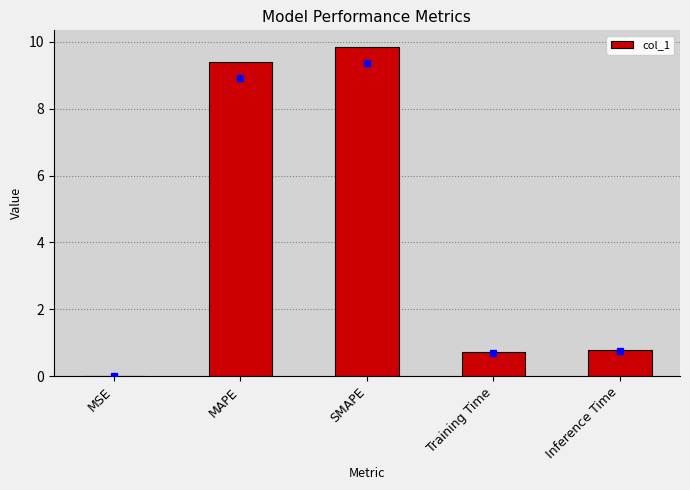

Which has a higher value, MAPE or SMAPE?

SMAPE